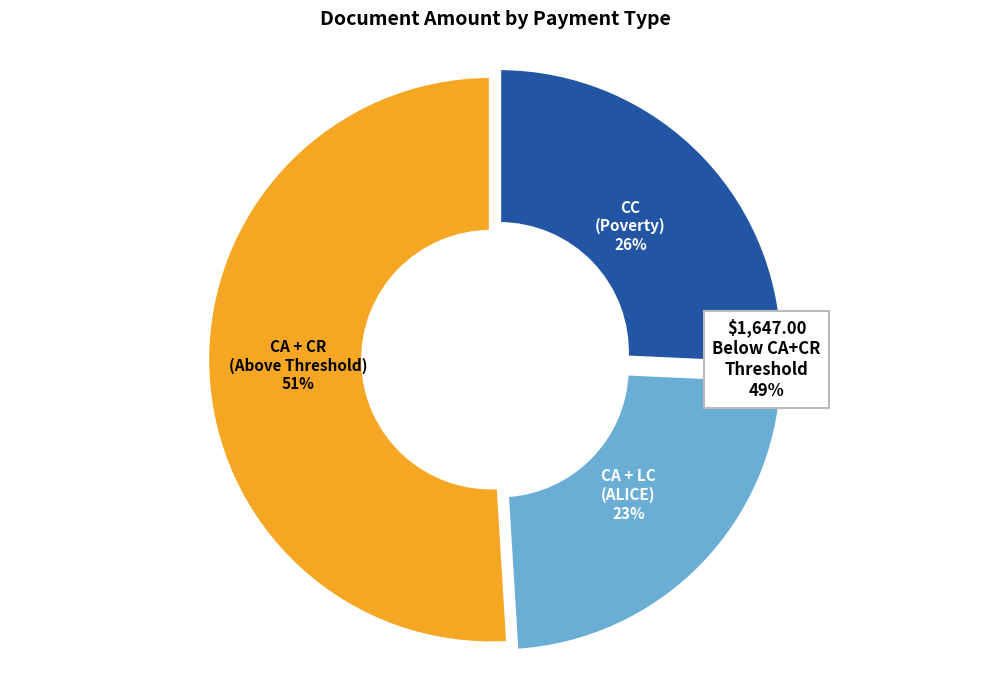

Is there any slice that represents more than half of the pie?

Yes